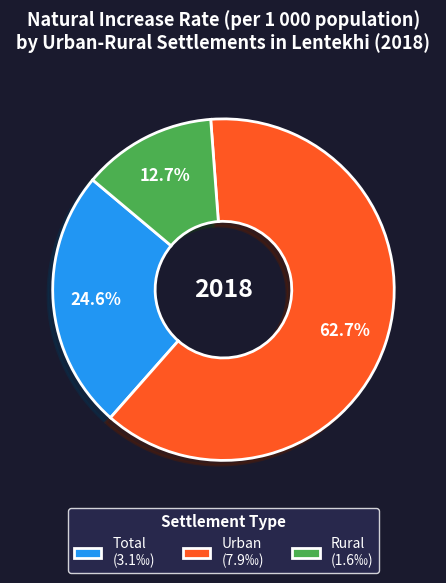

To the nearest percent, what is the difference between the Rural and Urban slice percentages?

50%